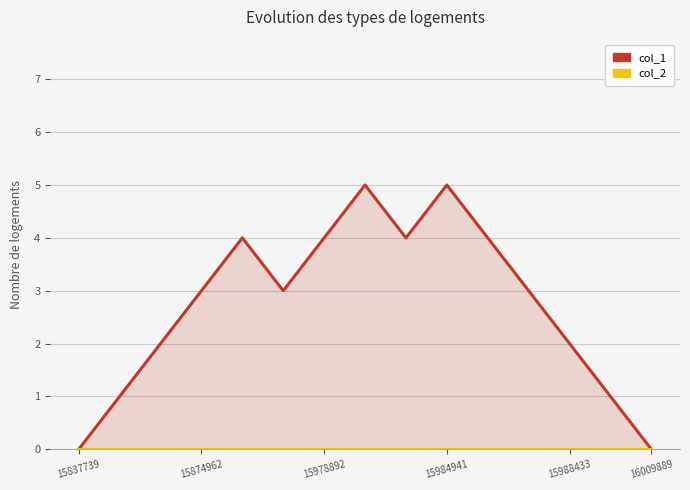

Reading left to right, extract all data points from this chart.

col_1: 0	1	2	3	4	3	4	5	4	5	4	3	2	1	0
col_2: 0	0	0	0	0	0	0	0	0	0	0	0	0	0	0